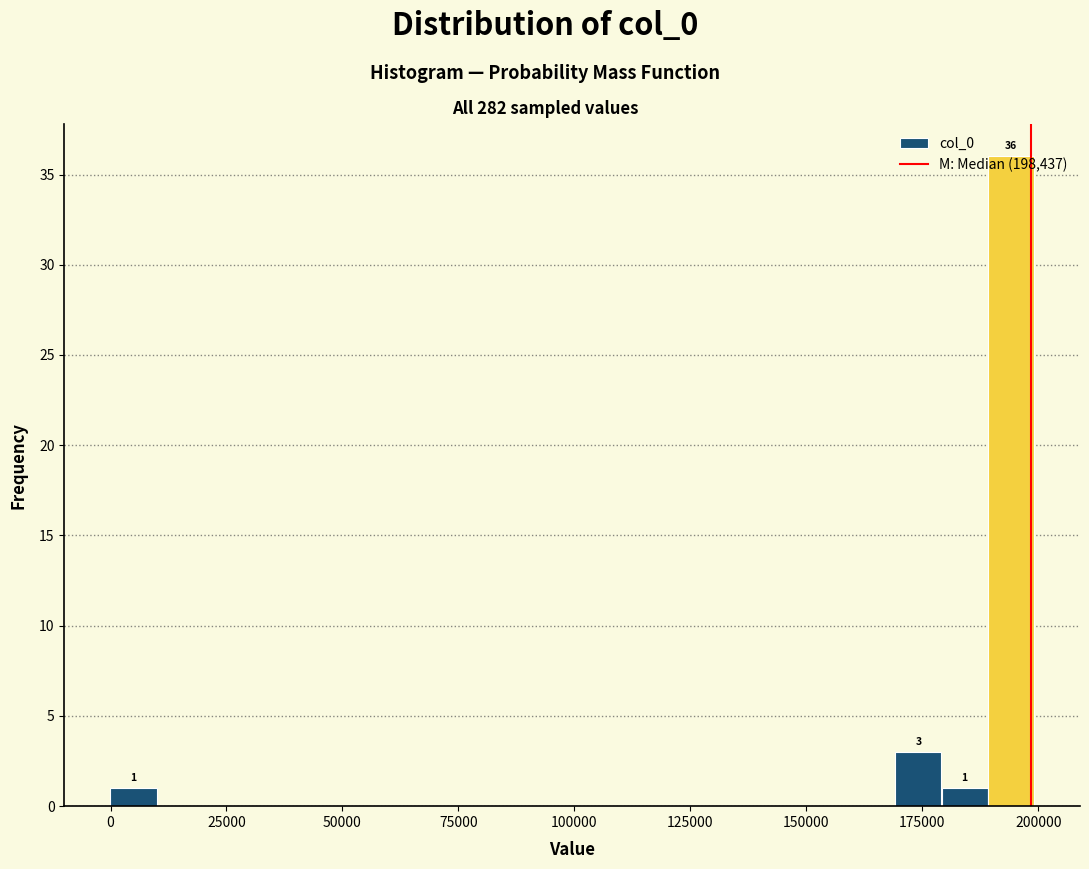

Read against the x-axis, roughly where is the centre of the tallest bar?

195000